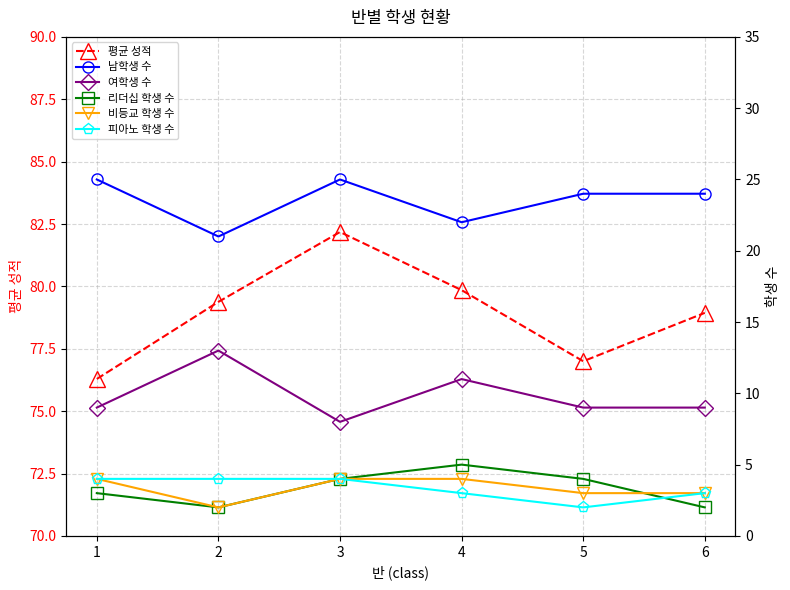

How many categories are shown in the chart?

6